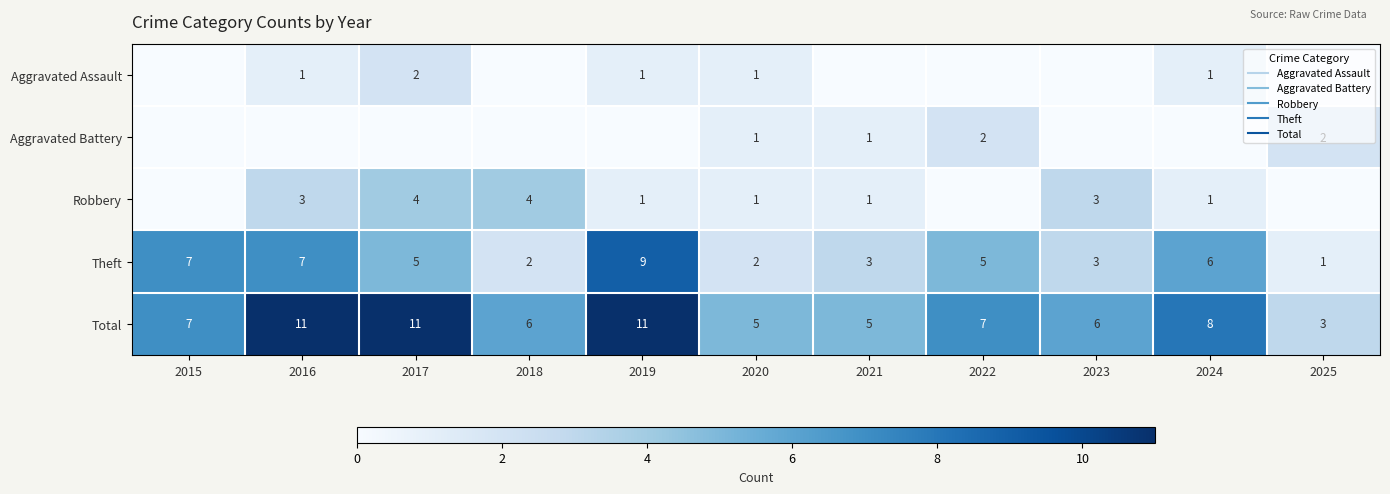

Which series changed the most between 2016 and 2024?

Total